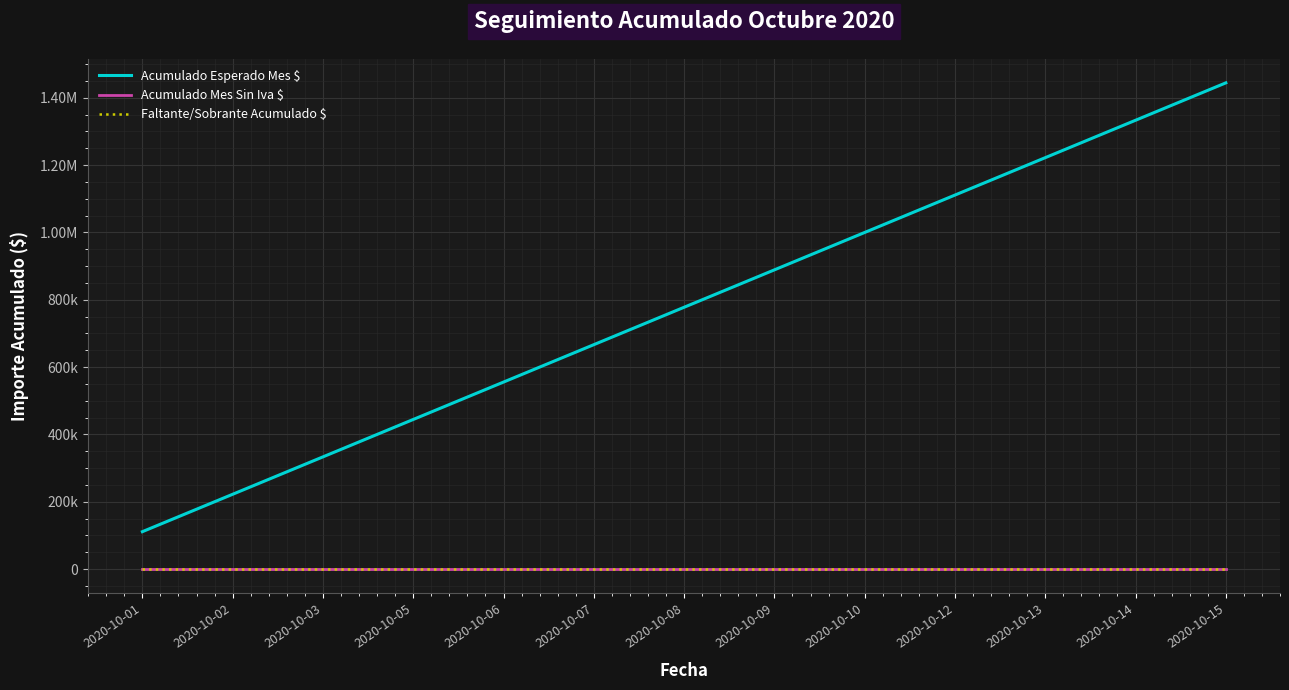

Is this an area chart (filled region under the line)?

No